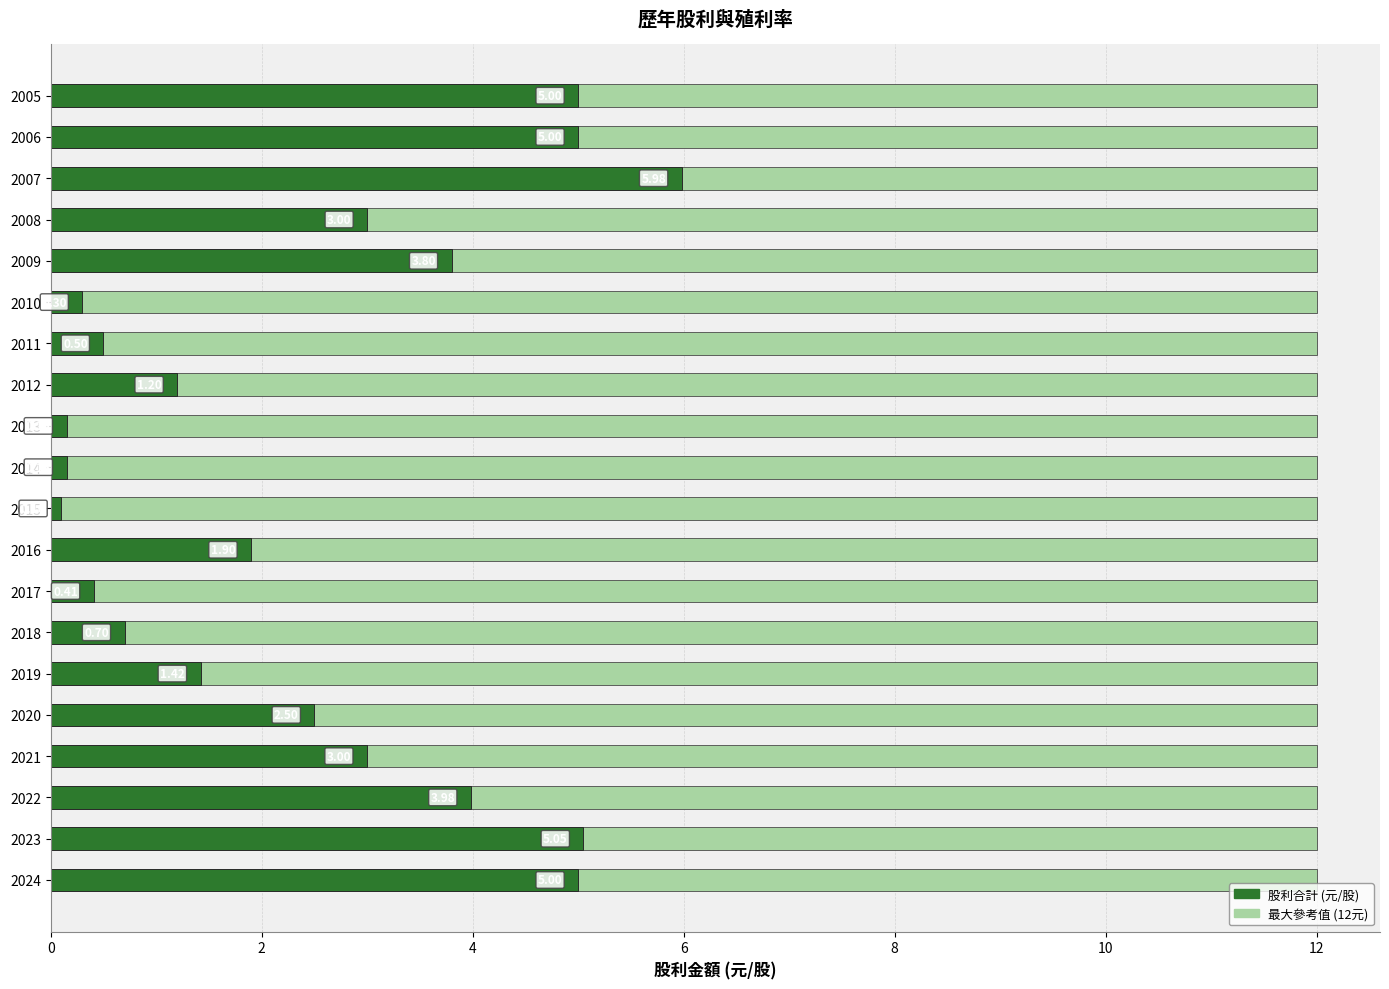

How many series are shown in this chart?

2